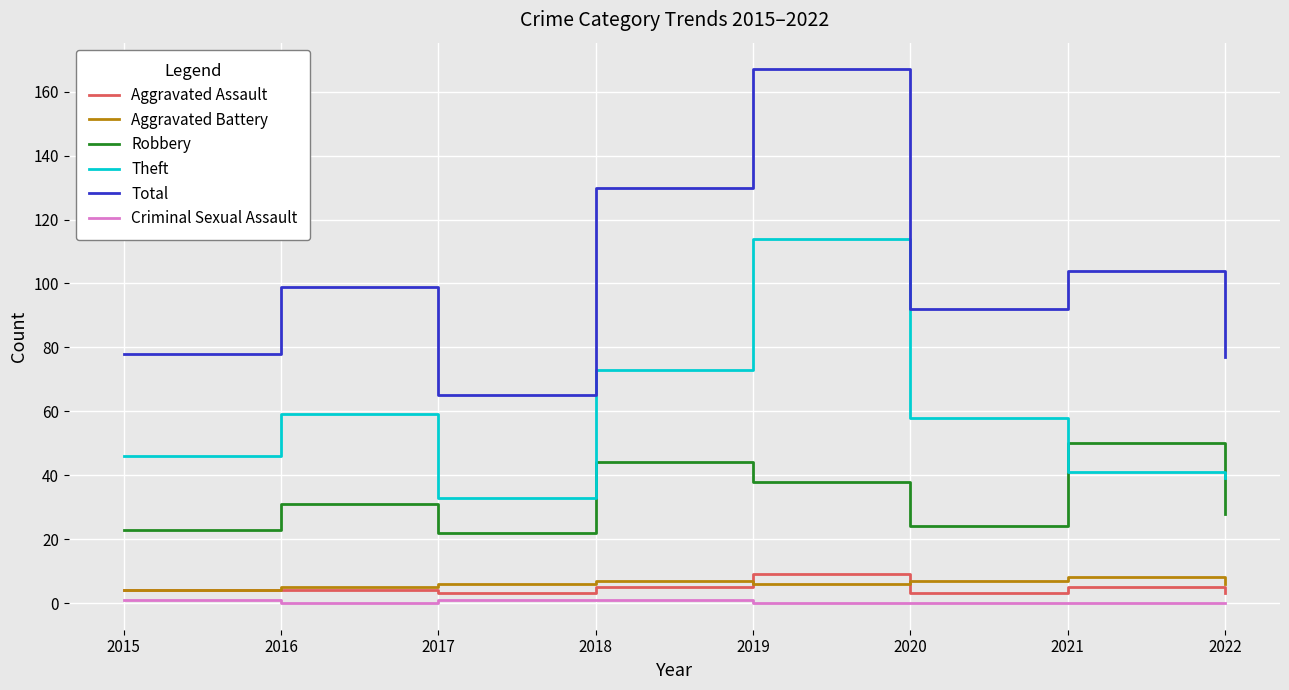

What is the total value across all series at 2016?

198